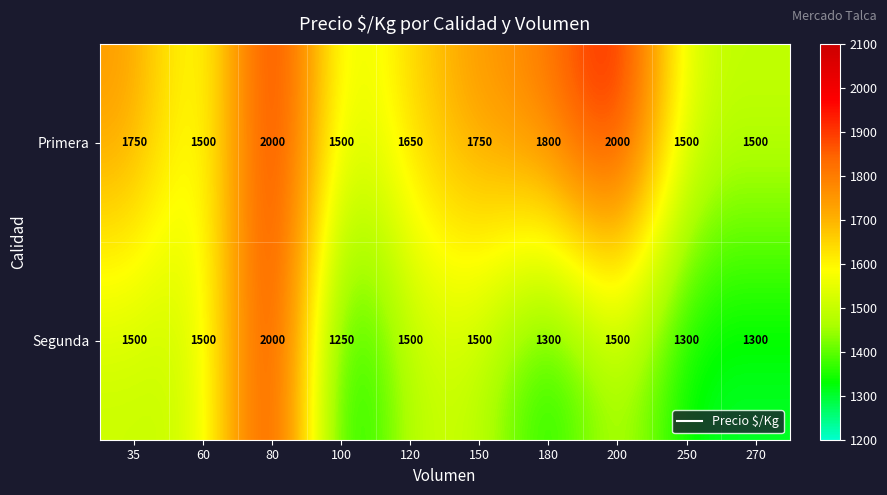

What is the minimum value for Primera?

1500